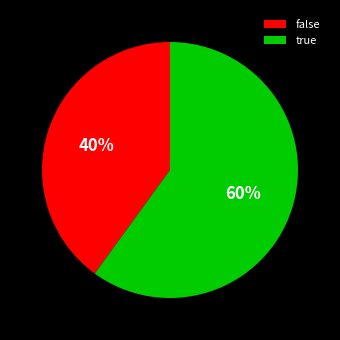

Between true and false, which is larger?

true